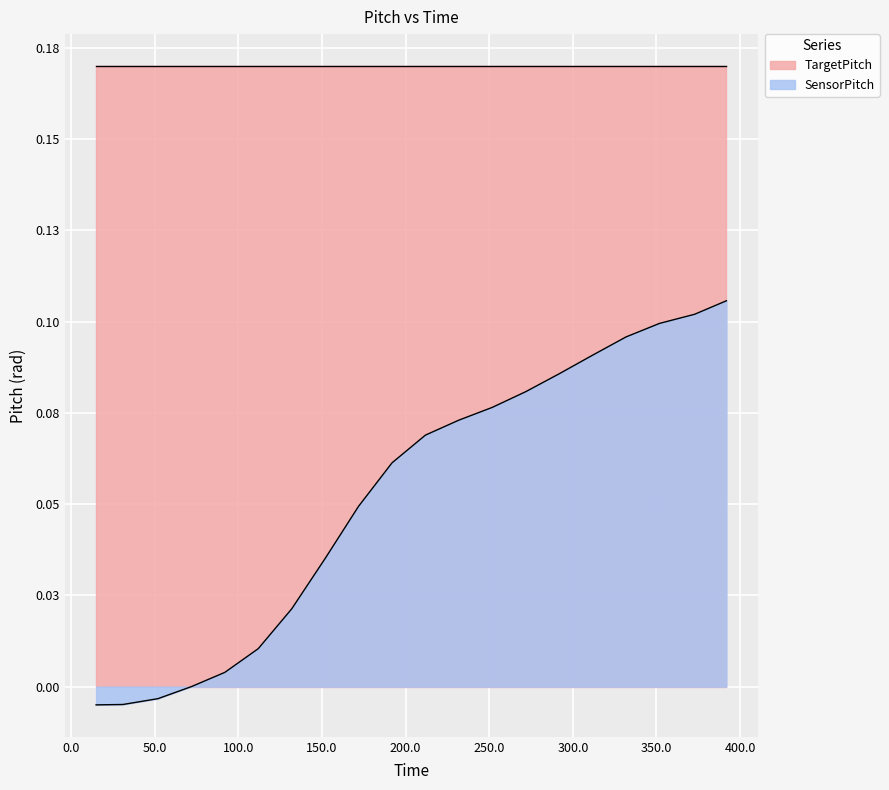

How many negative values are there?

3